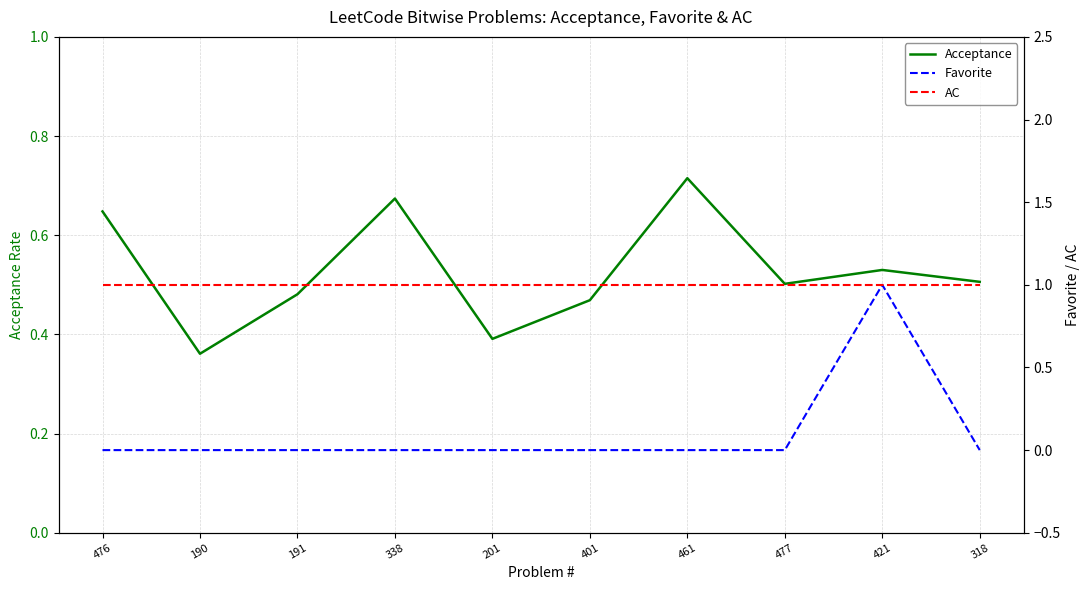

What position from the left is 190?

2